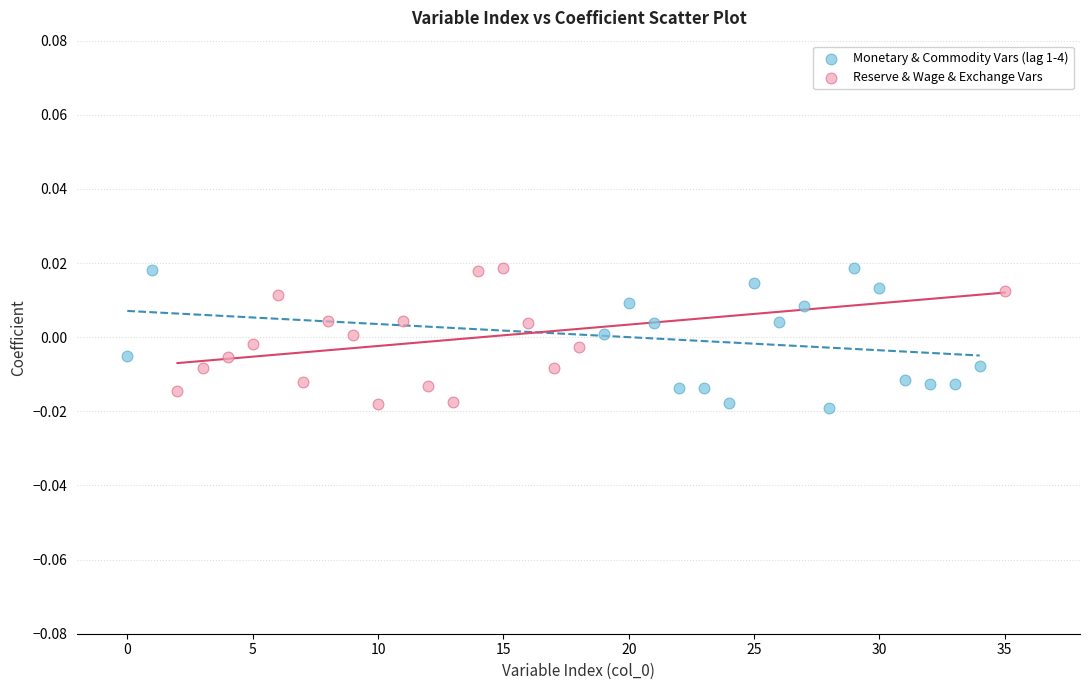

What are all the series names shown in the legend?

Monetary & Commodity Vars (lag 1-4), Reserve & Wage & Exchange Vars